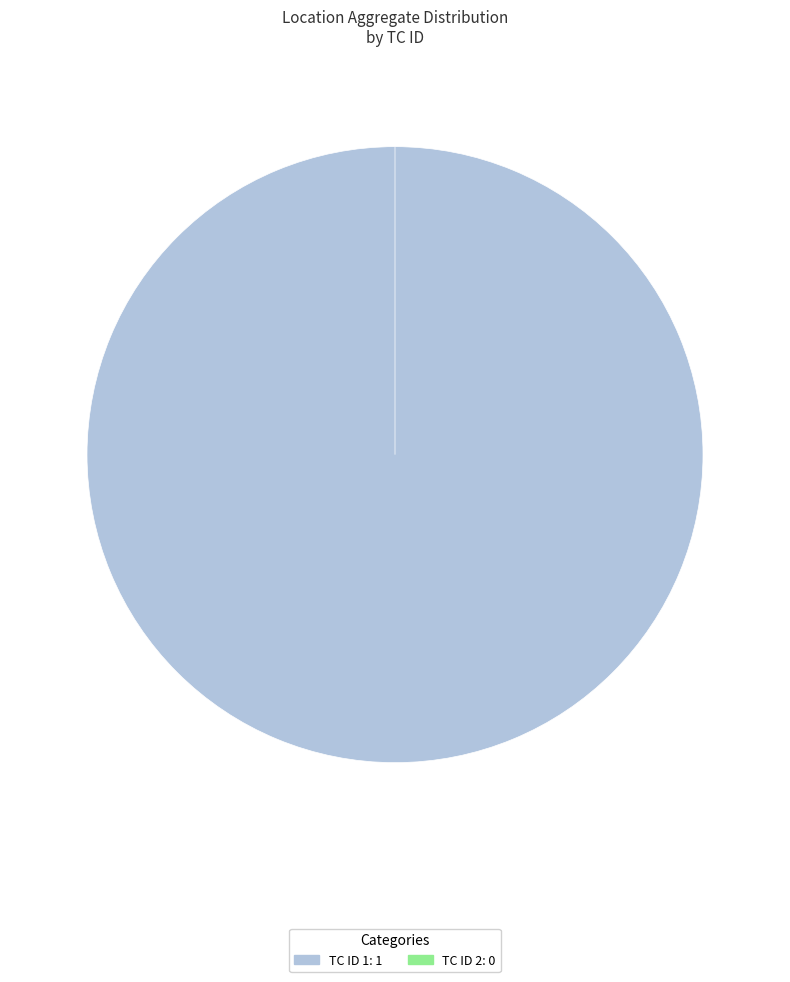

What is the change in value from TC ID 1 to TC ID 2?

-1